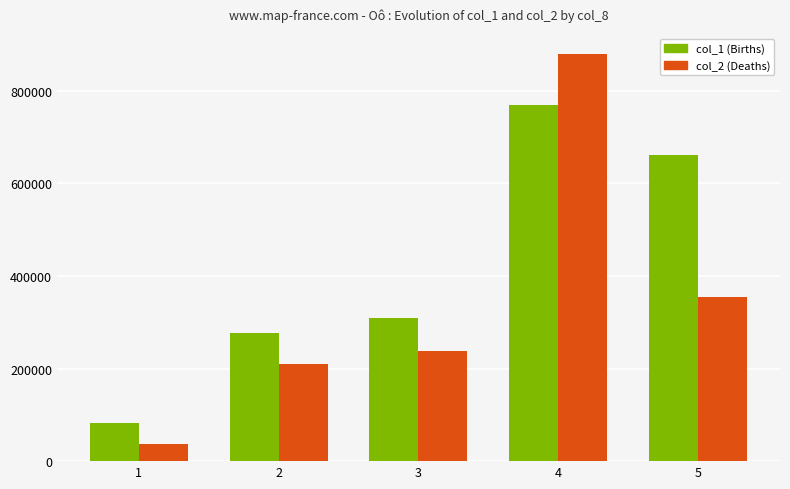

What is the spread (max minus min) of values at 2?

66410